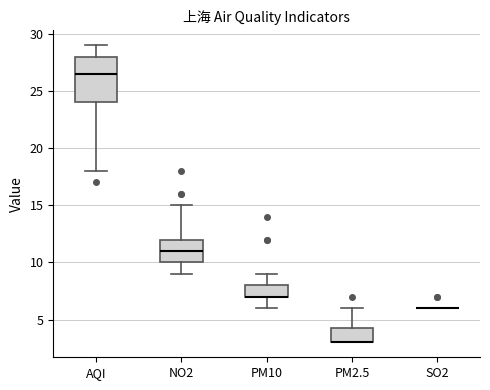

Reading left to right, transcribe this box plot: for each box, give where its median line is, the range the box spans, and where its two whiskers end, as read against the y-axis. The values are not printed on the chart, so give them approximately, as read against the axis.

AQI: median 26.5, box 24.0 to 28.0, whiskers 18.0 to 29.0
NO2: median 11.0, box 10.0 to 12.0, whiskers 9.0 to 15.0
PM10: median 7.0 (drawn on the box's lower edge), box 7.0 to 8.0, whiskers 6.0 to 9.0
PM2.5: median 3.0 (drawn on the box's lower edge), box 3.0 to 4.5, whiskers 3.0 to 6.0
SO2: box collapsed to a line at 6.0, whiskers 6.0 to 6.0